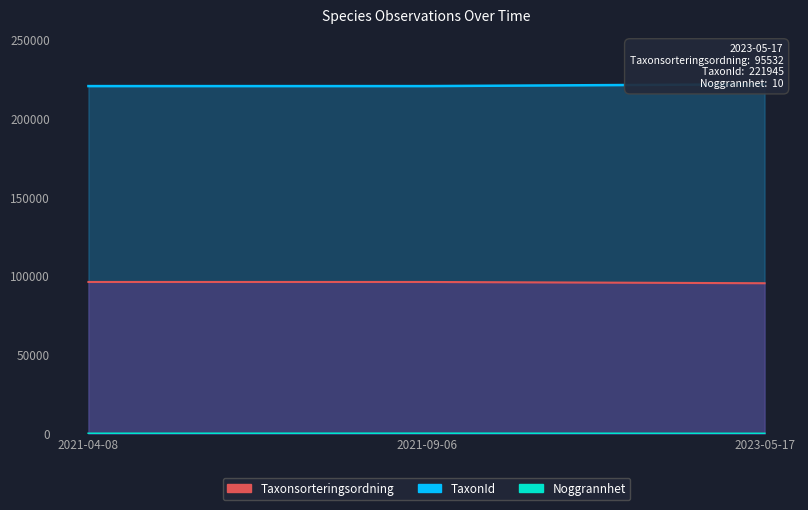

How many data points does each series have?

3